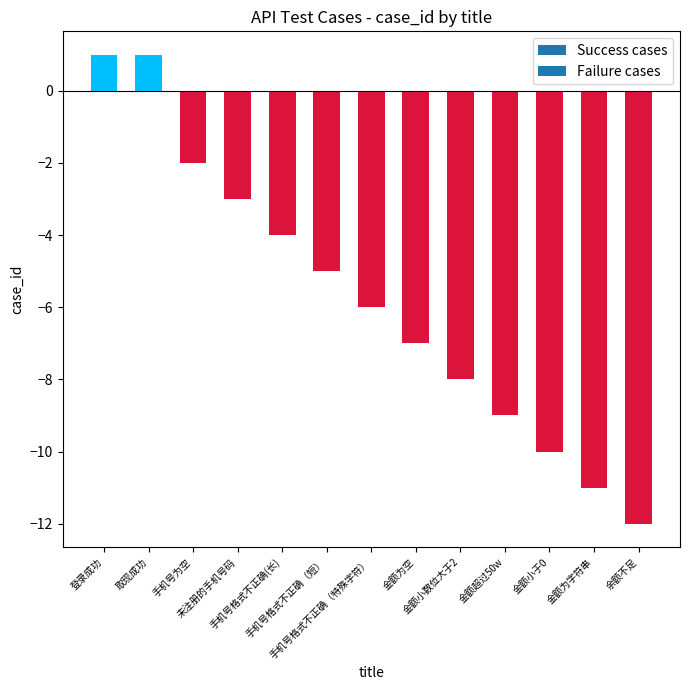

Does the chart contain stacked bars?

No